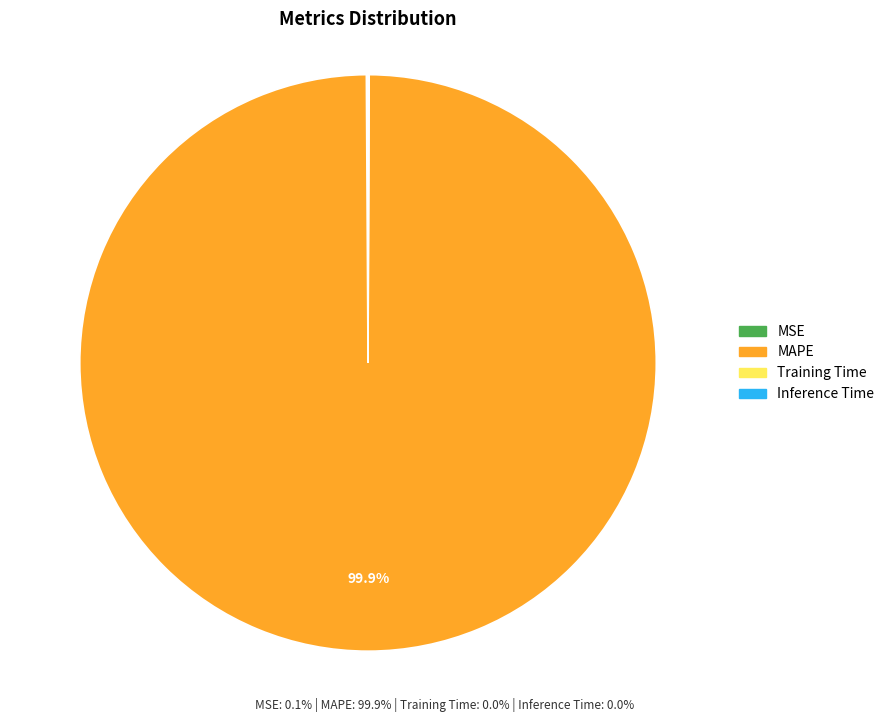

What portion of the pie excludes MAPE?

0.1%